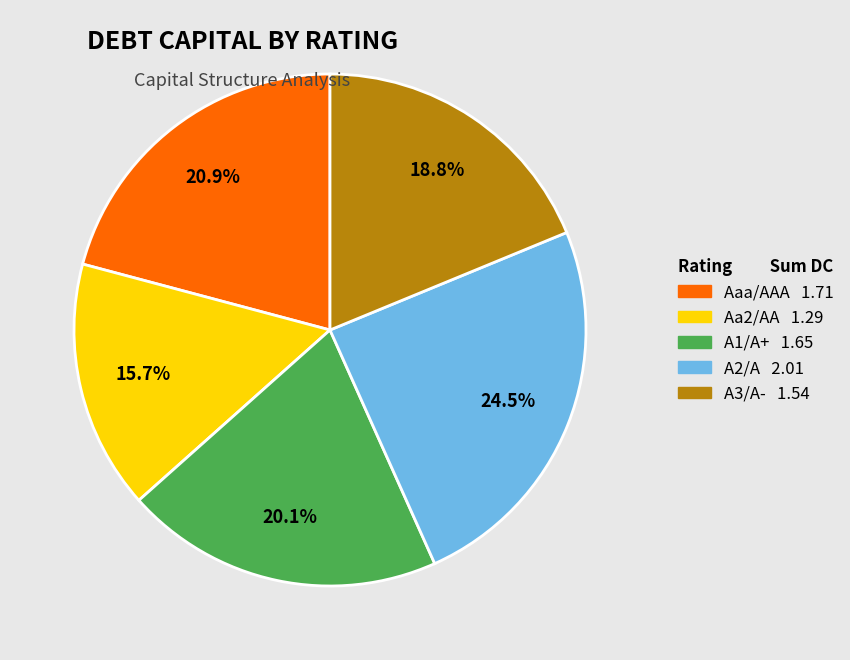

What percentage is NOT represented by A1/A+?

79.9%